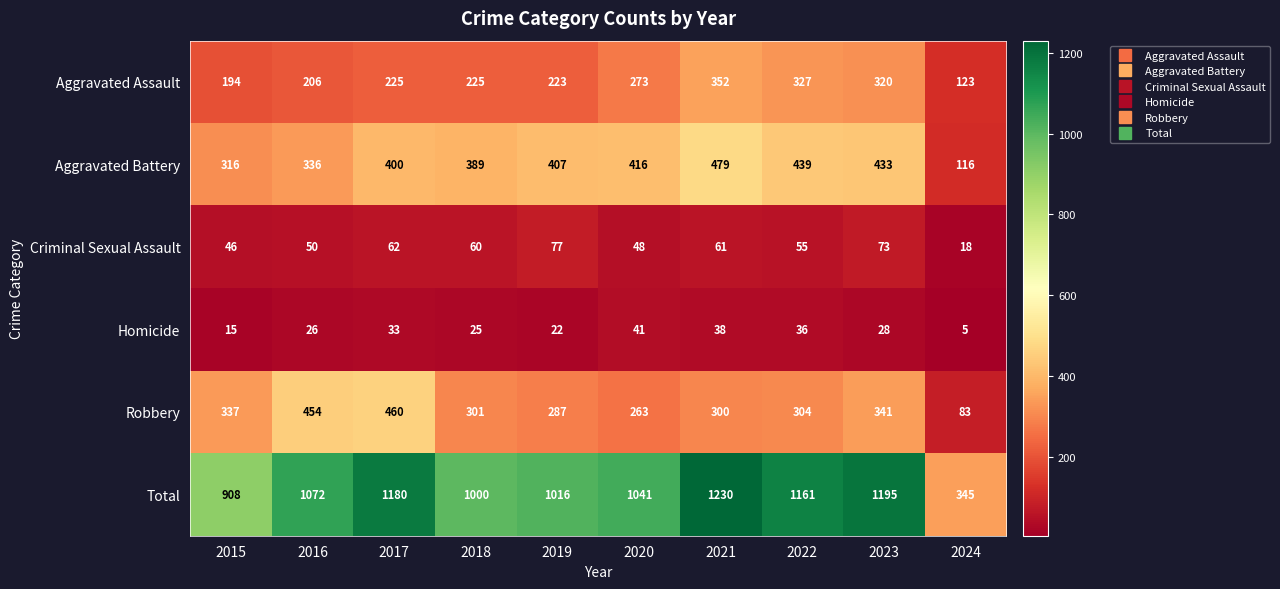

How many data points in Criminal Sexual Assault are less than 60?

5